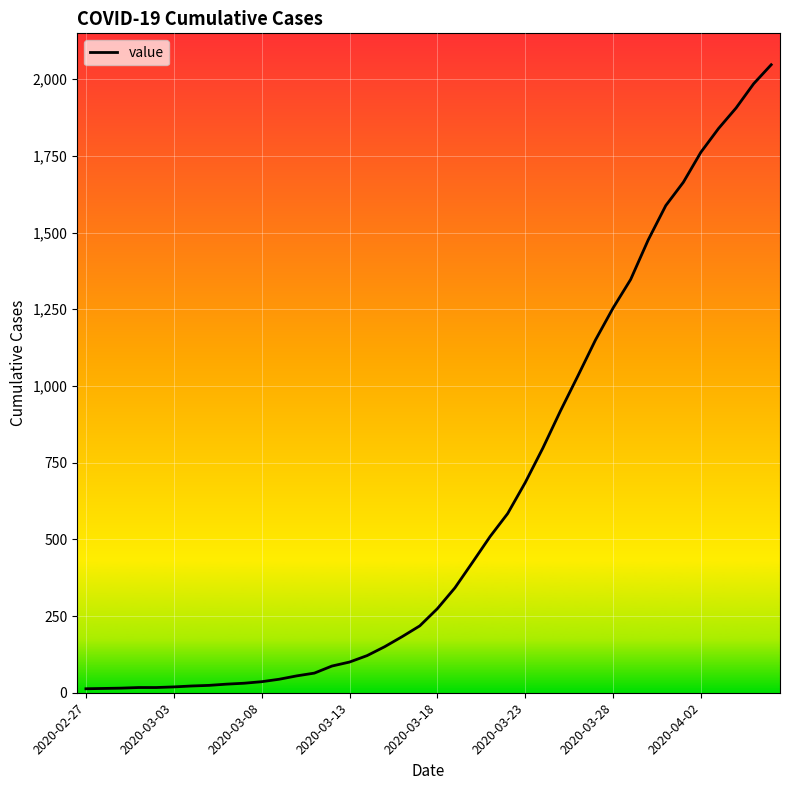

How many series are shown in this chart?

1